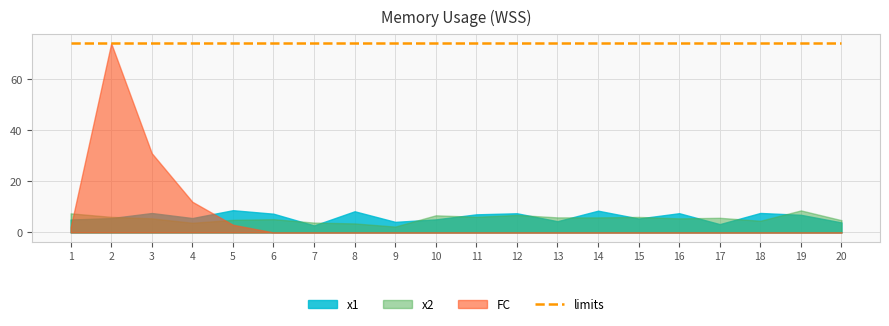

Is the value of FC at 10 greater than the value of x2 at 2?

No